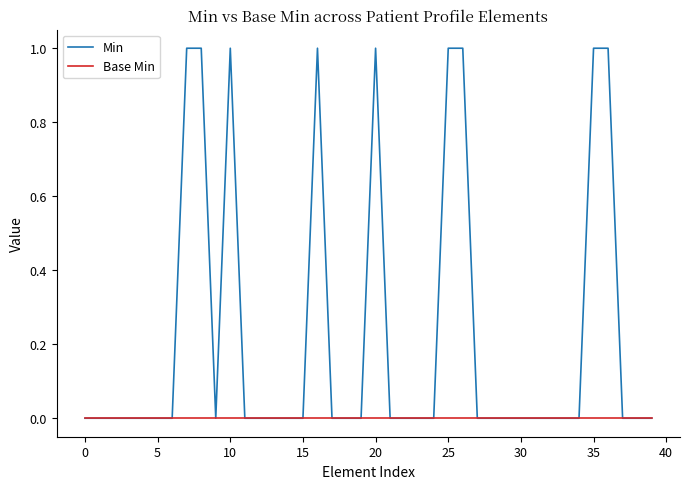

List the series in order of their peak value, highest first.

Min, Base Min